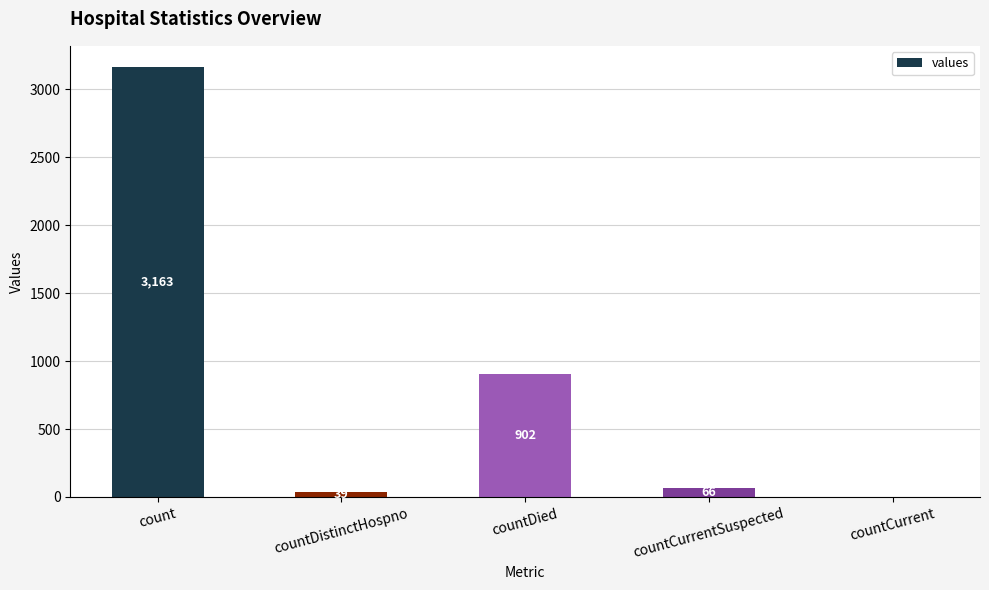

The value at count is 5182. True or false?

False